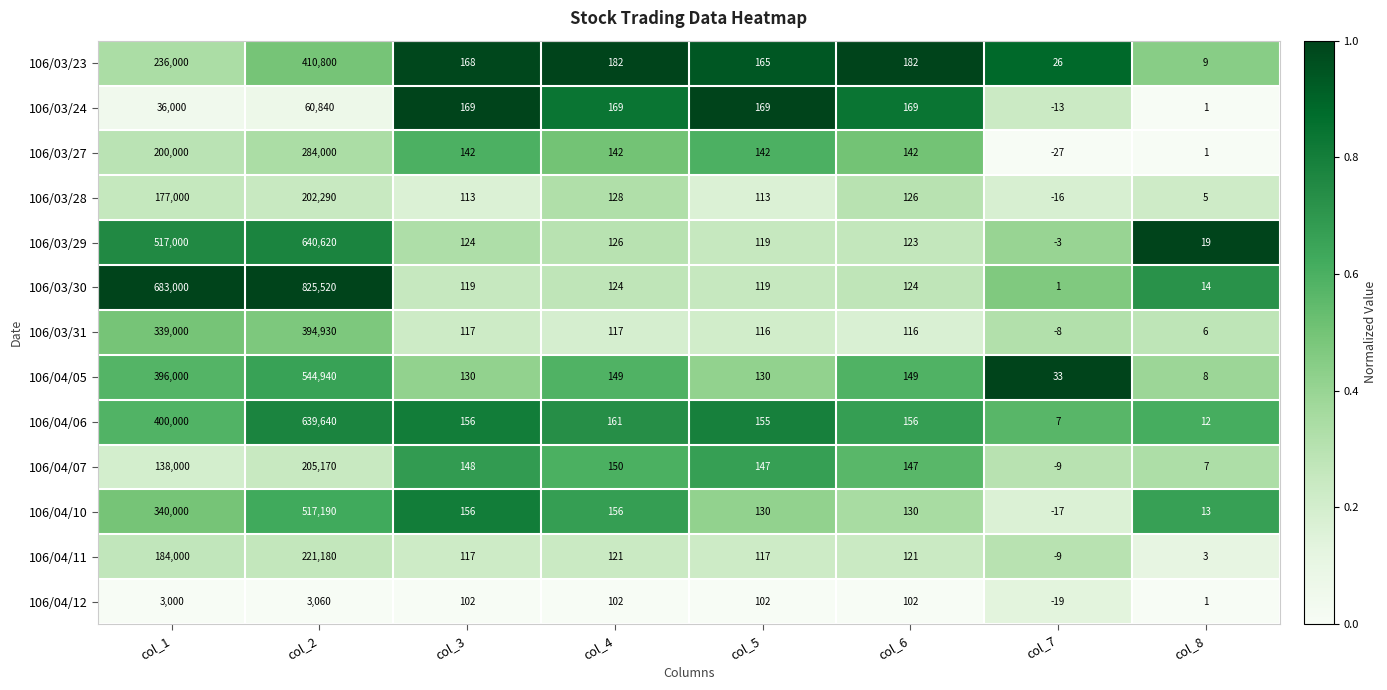

List the series in order of their peak value, lowest first.

106/04/12, 106/03/24, 106/03/28, 106/04/07, 106/04/11, 106/03/27, 106/03/31, 106/03/23, 106/04/10, 106/04/05, 106/04/06, 106/03/29, 106/03/30